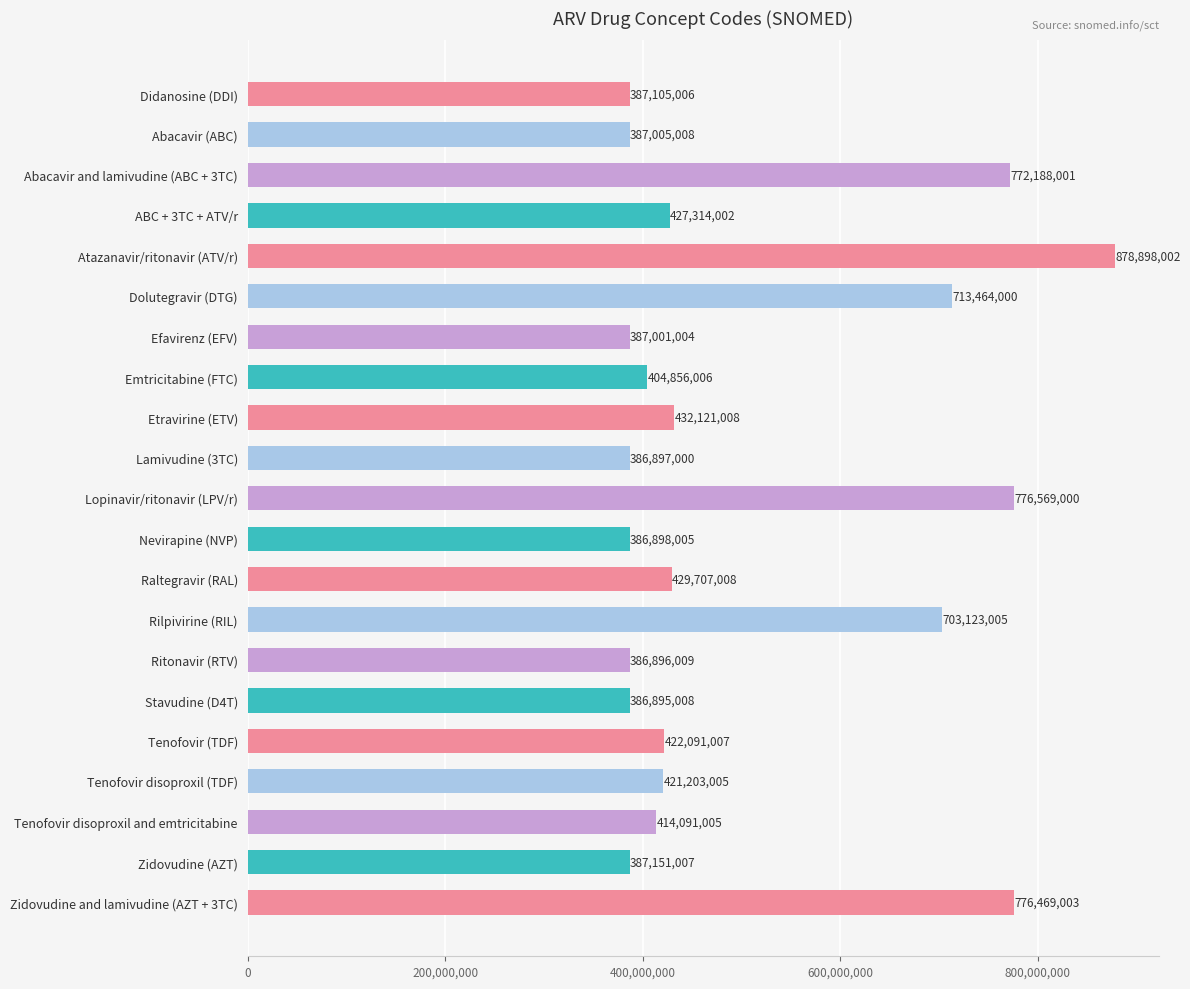

Which label corresponds to the smallest value in the chart?

Stavudine (D4T)